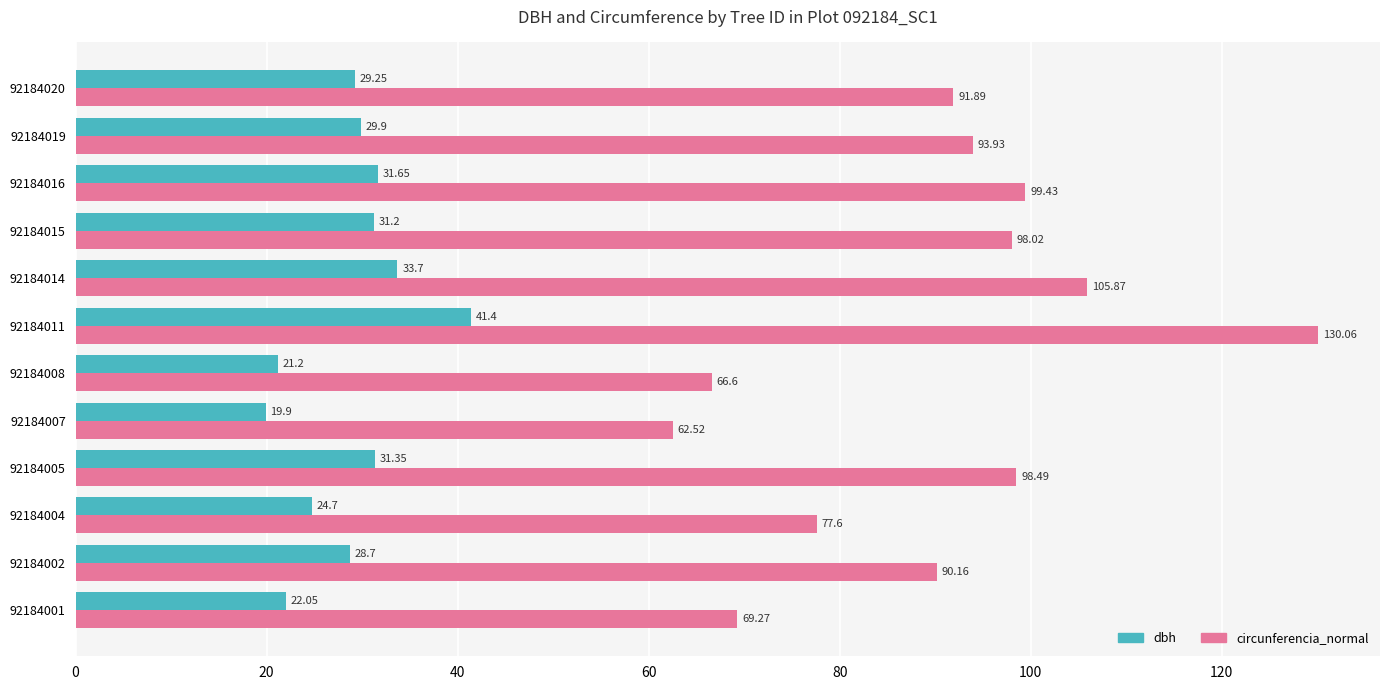

List the series in order of their peak value, lowest first.

dbh, circunferencia_normal